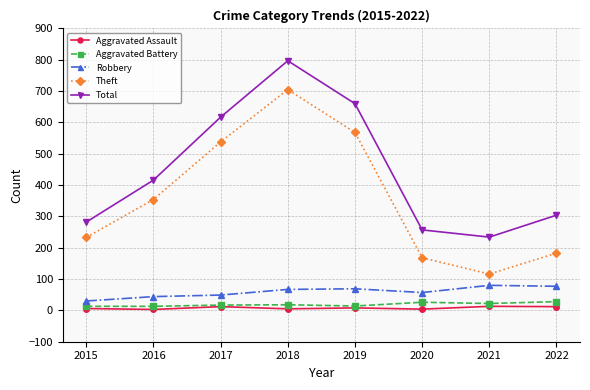

What is the value of the Aggravated Assault point at the 2nd from the left?

3